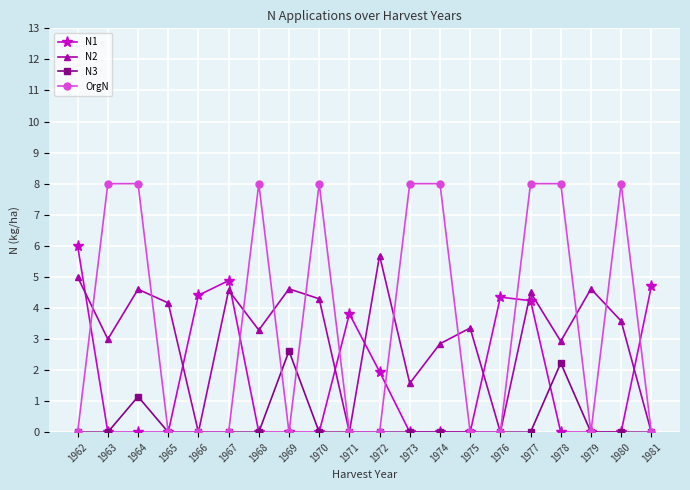

The value of N2 at 1969 is 4.6. True or false?

True